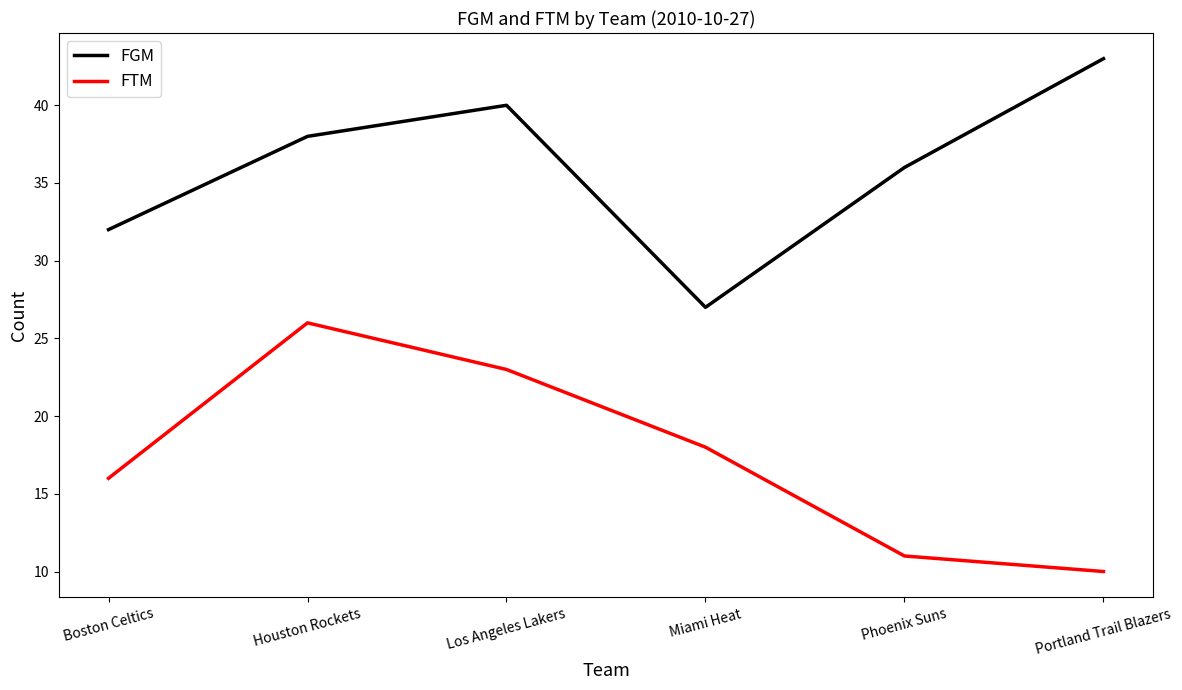

The value of FGM at Houston Rockets is 38. True or false?

True